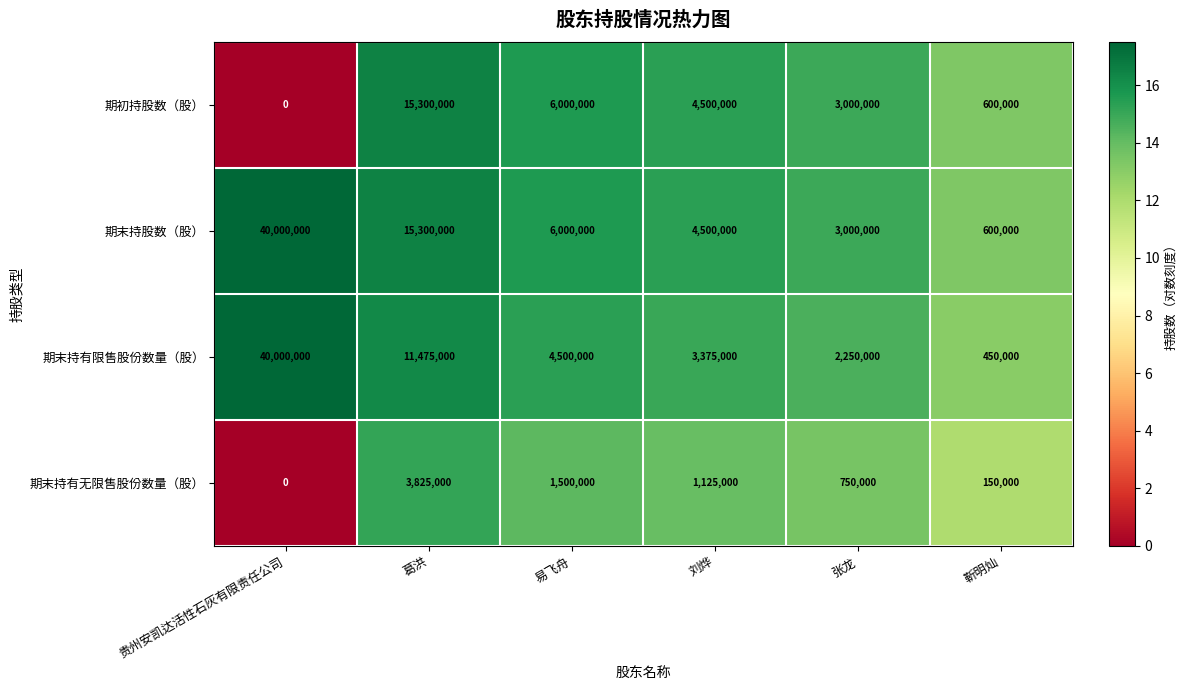

At which category is the sum across all series the highest?

贵州安凯达活性石灰有限责任公司